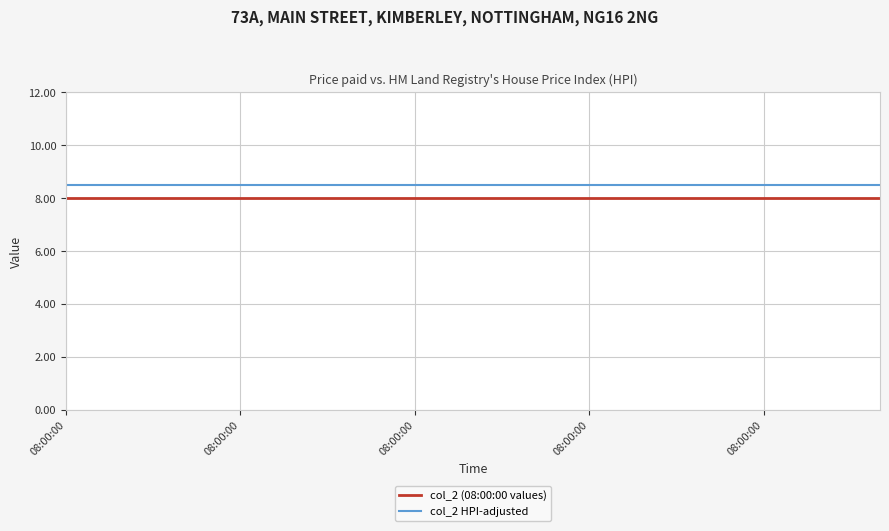

Which series has the largest total across all categories?

col_2 HPI-adjusted